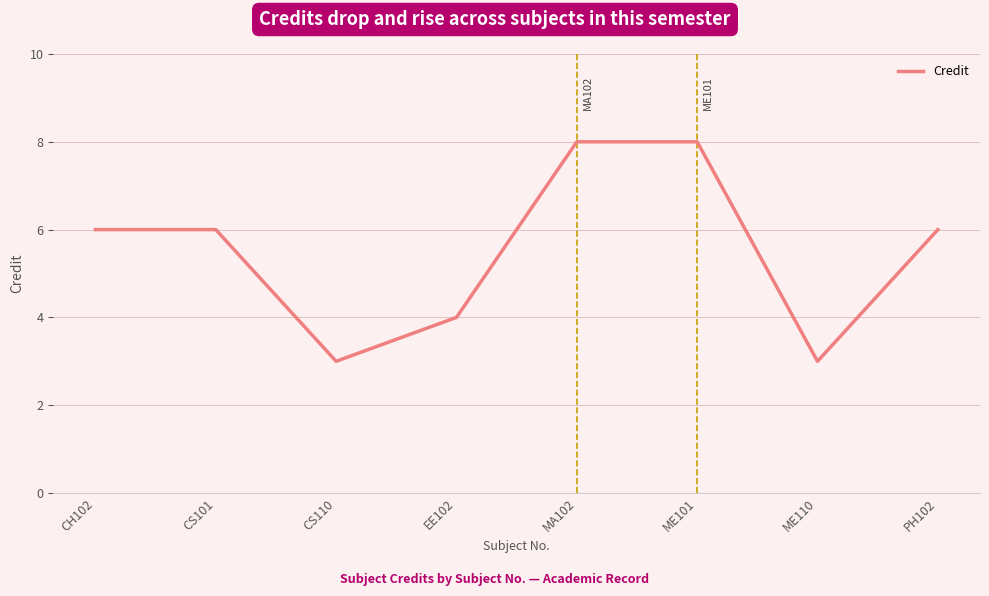

What position from the left is PH102?

8